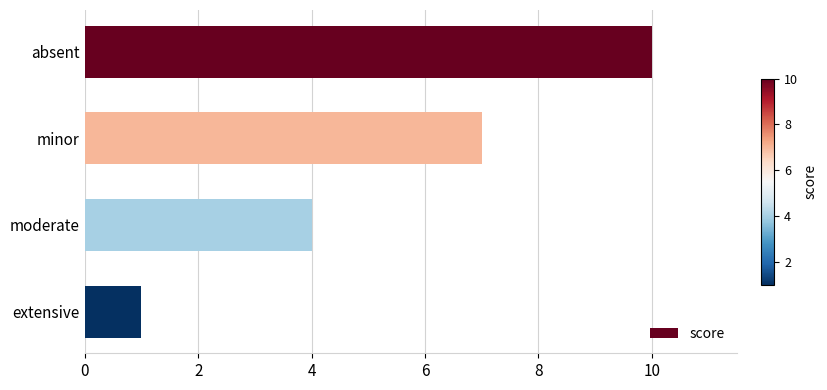

Count the values in the range 4 to 10.

3